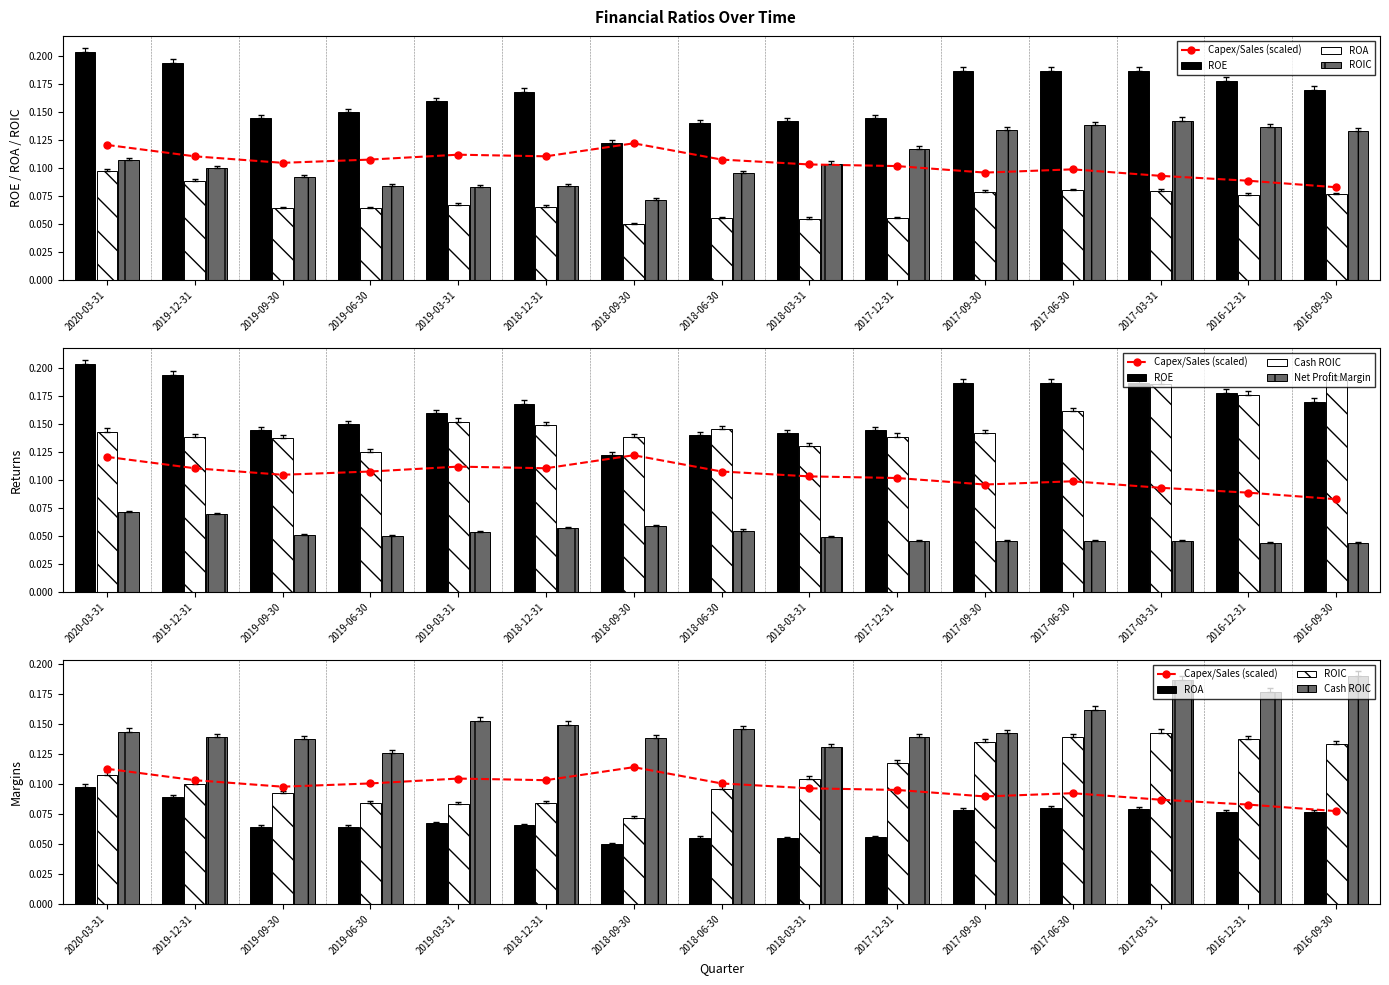

What is the label of the 9th bar from the left?

2018-03-31